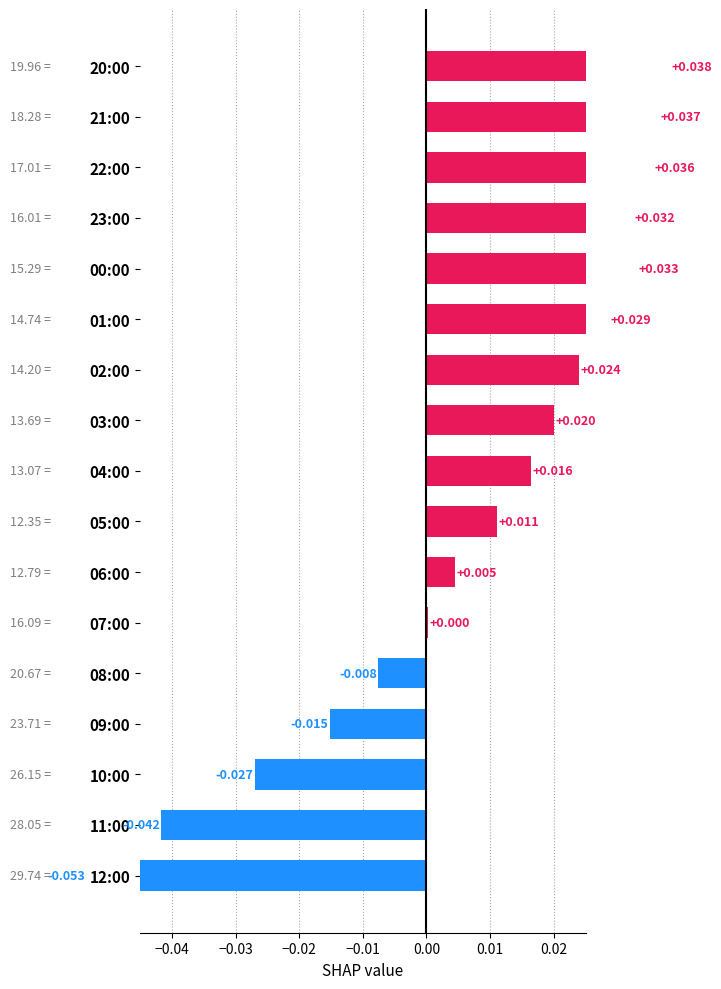

Reading left to right, what are all the values shown in this chart?

0.0	0.0	0.0	0.0	0.0	0.0	0.0	0.0	0.0	0.0	0.0	0.0	-0.0	-0.0	-0.0	-0.0	-0.1